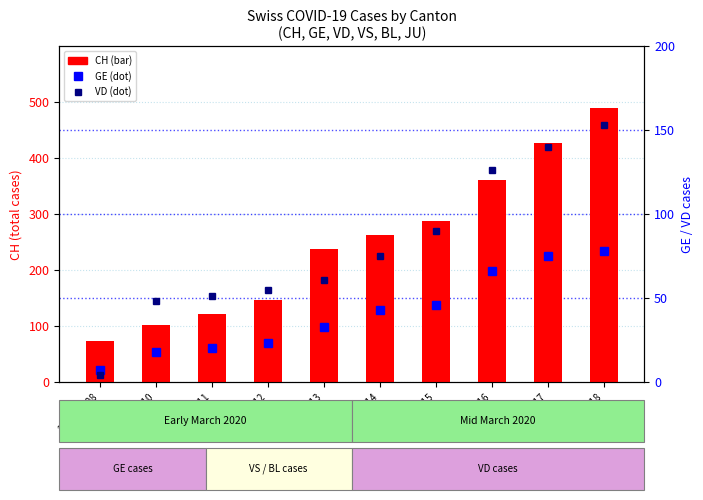

What is the maximum value shown in the chart?

490